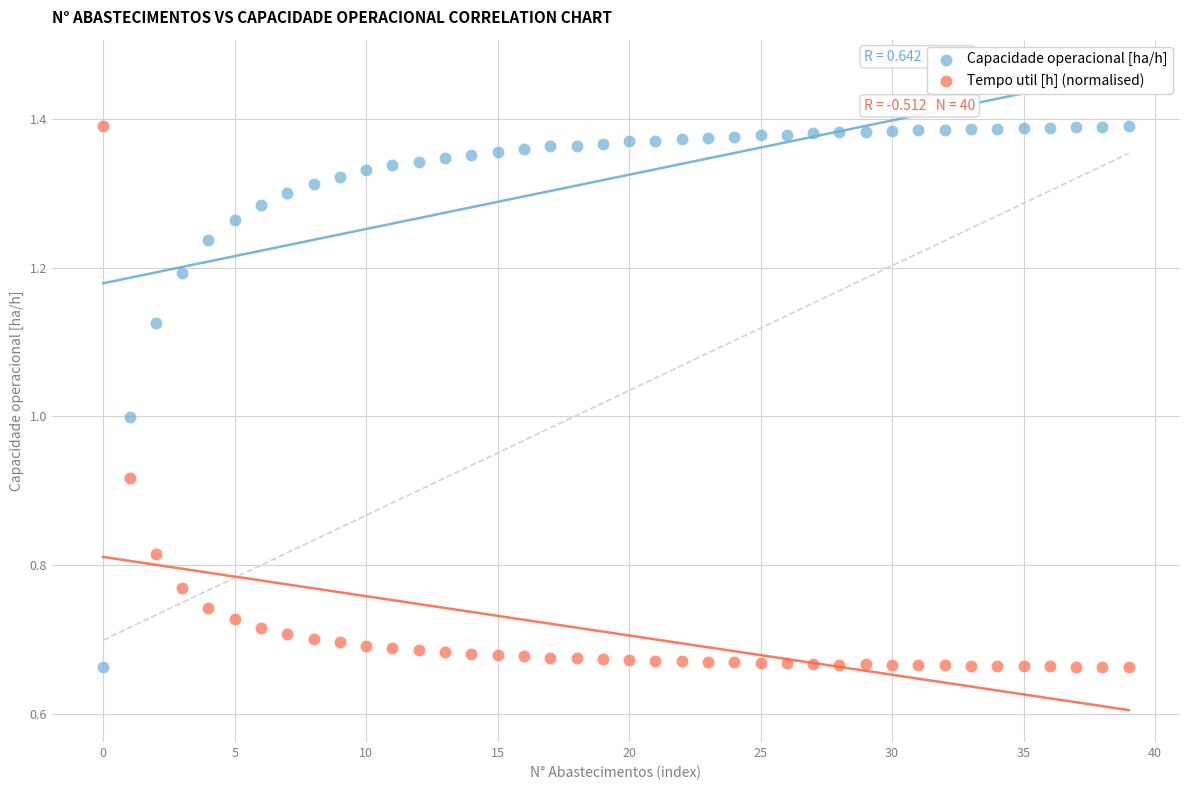

How many data points are displayed?

80